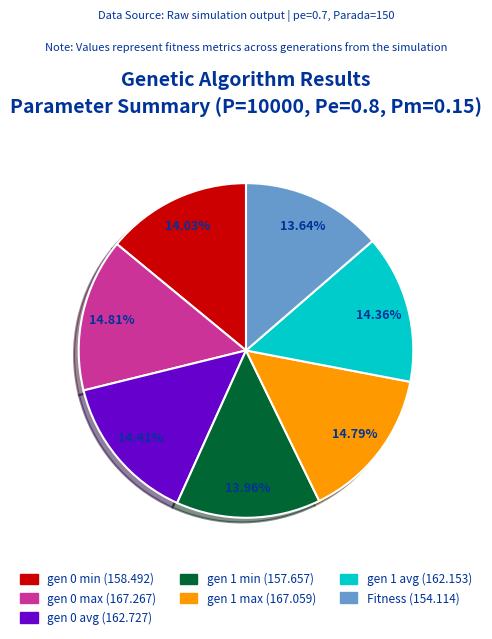

To the nearest percent, what is the combined percentage of gen 0 min and gen 1 min?

28%